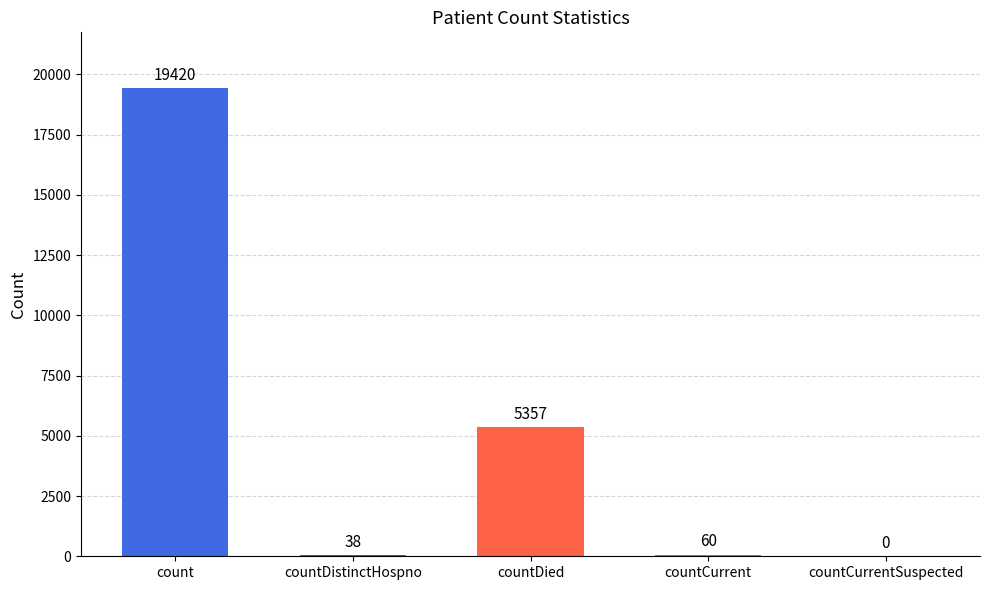

What is the value of the 2nd bar from the left?

38